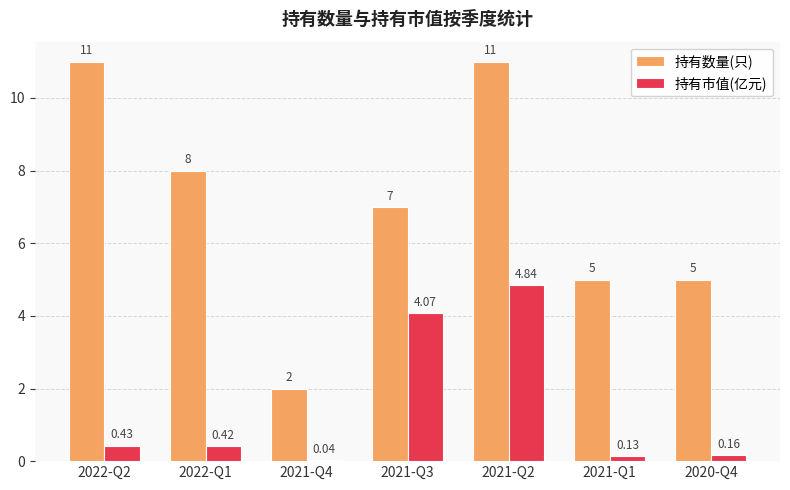

Rank the series by their maximum value, from highest to lowest.

持有数量(只), 持有市值(亿元)